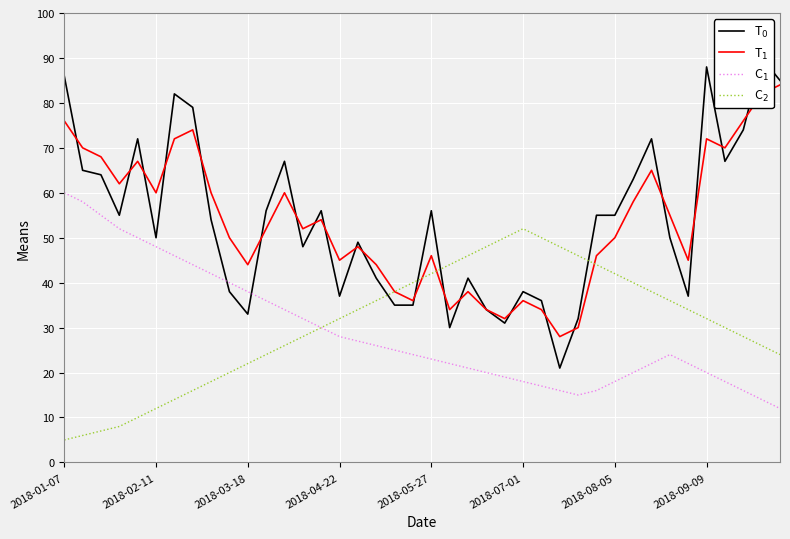

Does the chart display data point markers on the line(s)?

No